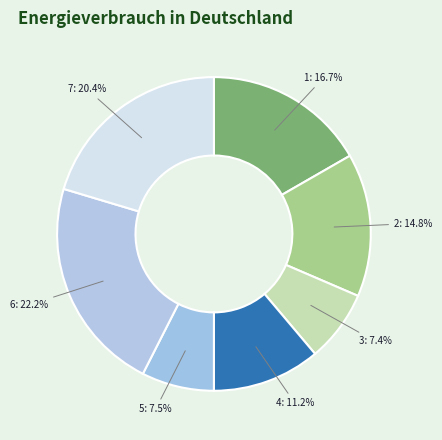

Count the number of slices in the pie.

7